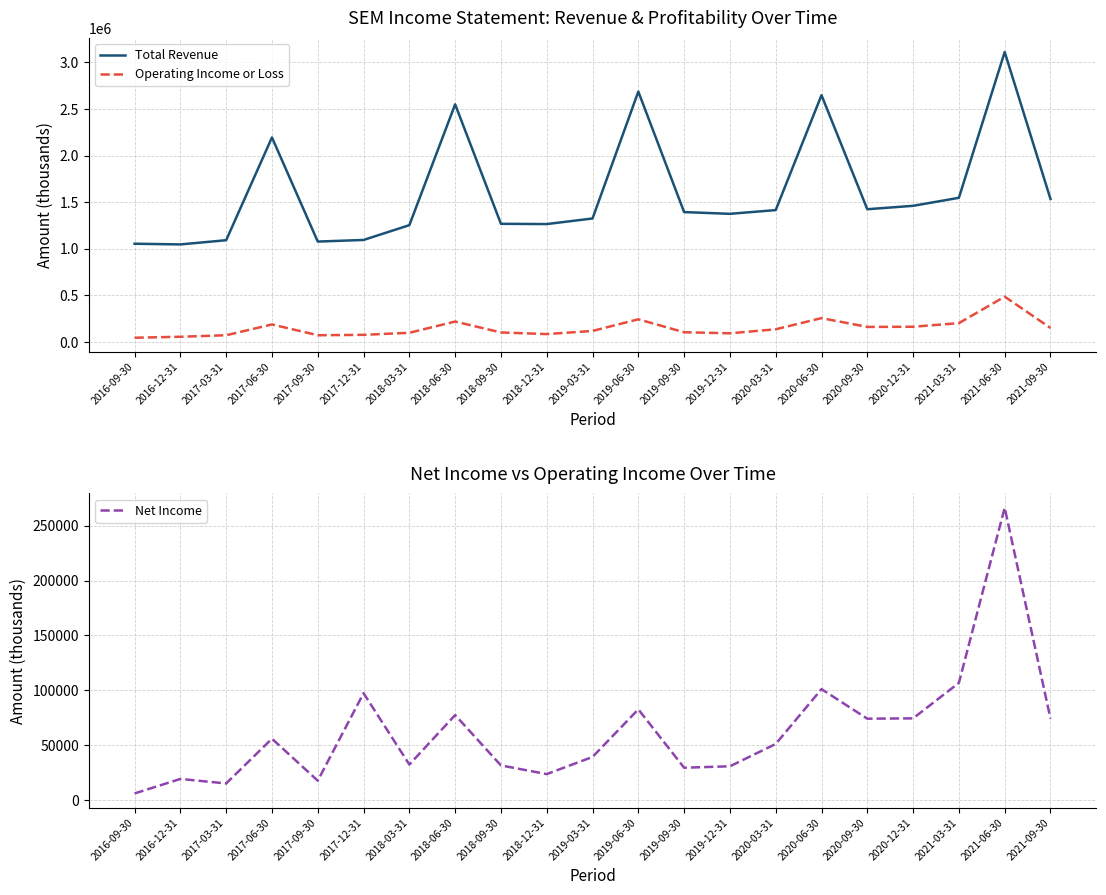

Reading left to right, extract all data points from this chart.

Total Revenue: 1053800	1046300	1091500	2194000	1077000	1094200	1253000	2549200	1267400	1264700	1324600	2686000	1393300	1374600	1414600	2647400	1423900	1460500	1546500	3110500	1534200
Operating Income or Loss: 45300	55800	72000	187700	72100	76300	98400	218900	102000	84400	118200	243100	104200	92900	135800	255800	161300	163000	202000	486000	150200
Net Income: 6300	19500	15400	56100	17900	97500	32600	77600	31800	23900	39500	82800	29700	31000	51300	101200	74300	74600	106900	266200	74400